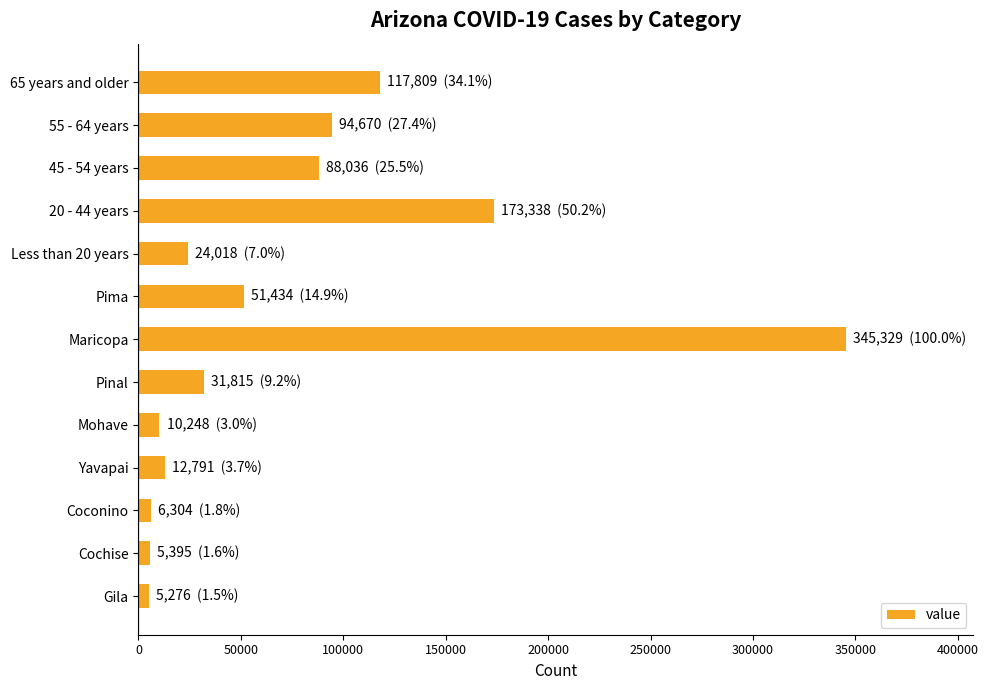

What is the value of the 7th bar from the top?

345329